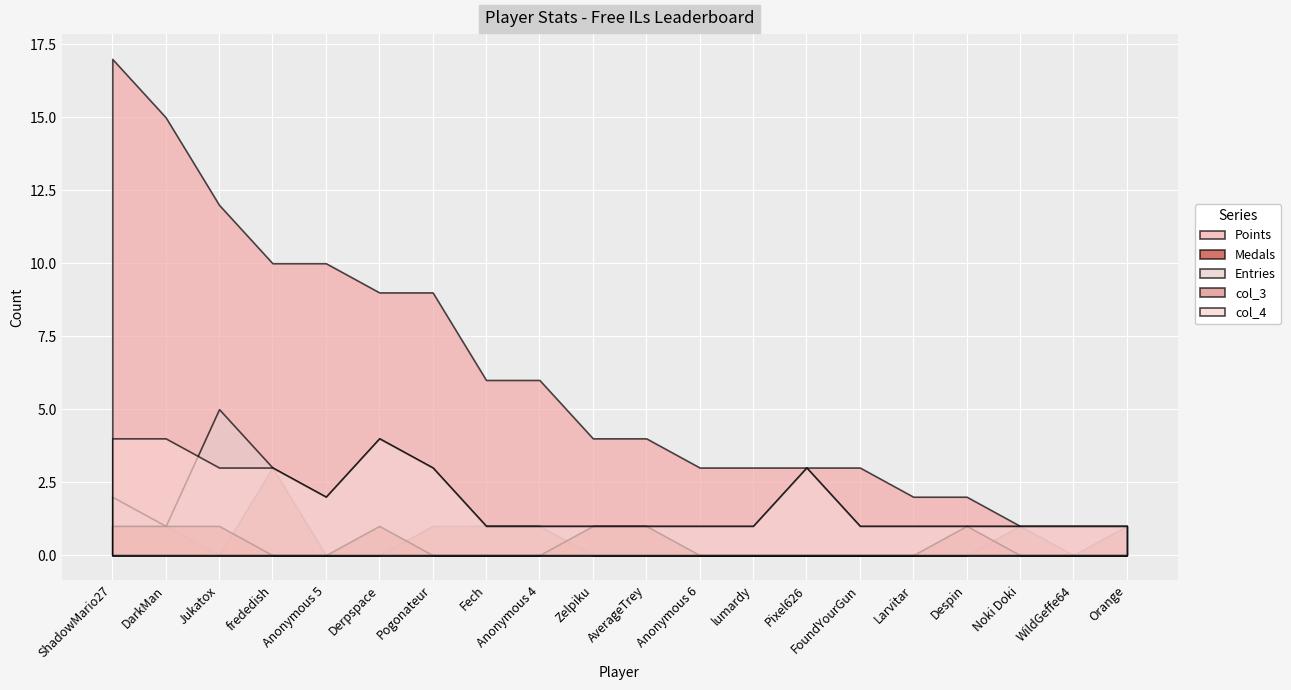

How many lines are shown in the chart?

5